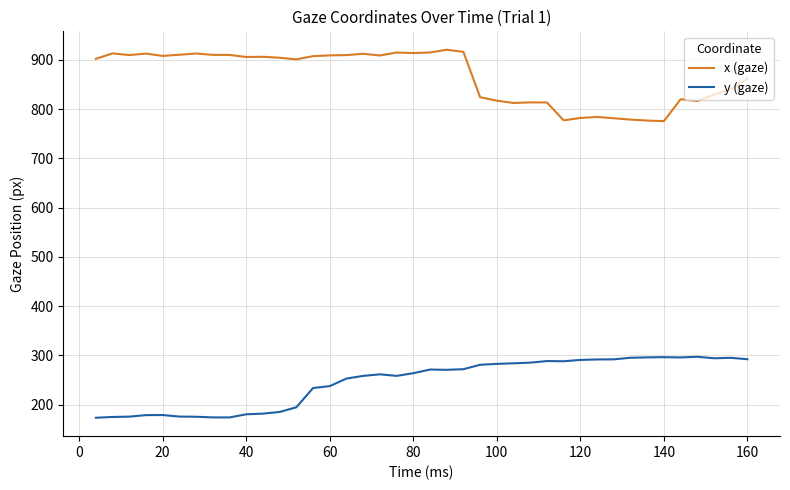

Which series has the largest total across all categories?

x (gaze)